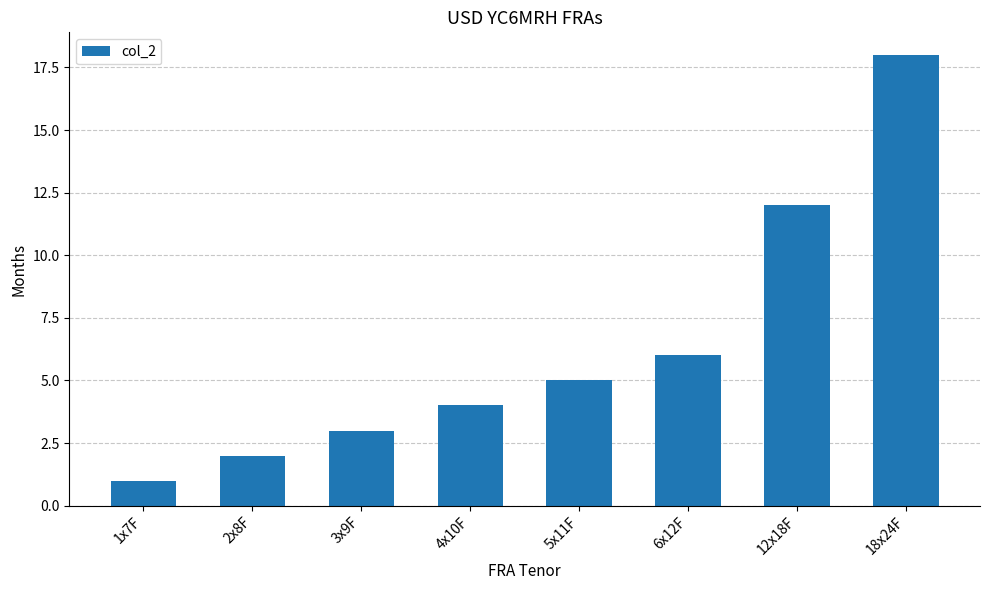

List the labels in order of value, smallest first.

1x7F, 2x8F, 3x9F, 4x10F, 5x11F, 6x12F, 12x18F, 18x24F